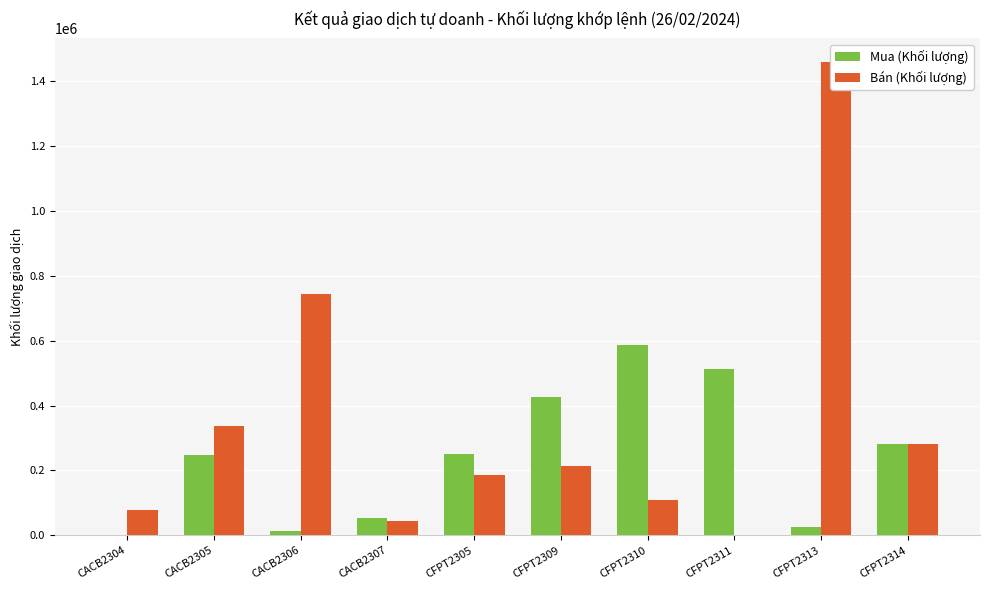

What is the maximum value for Bán (Khối lượng)?

1459500